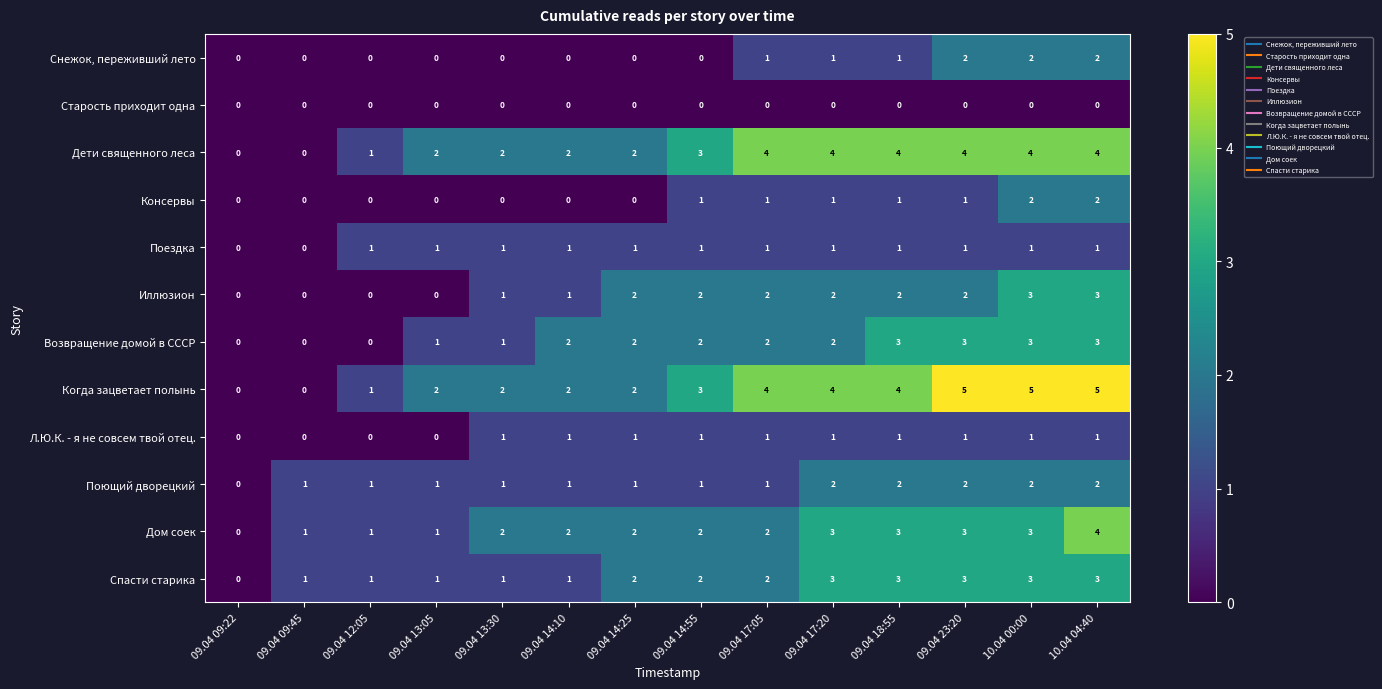

Is it true that Поездка equals 1 at 09.04 23:20?

True